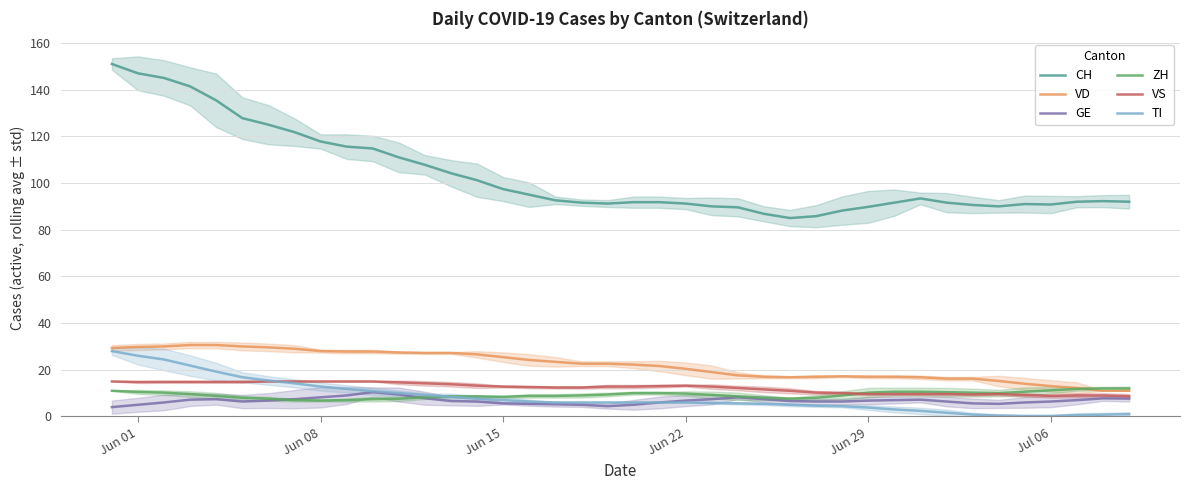

True or false: CH and GE cross at least once.

False